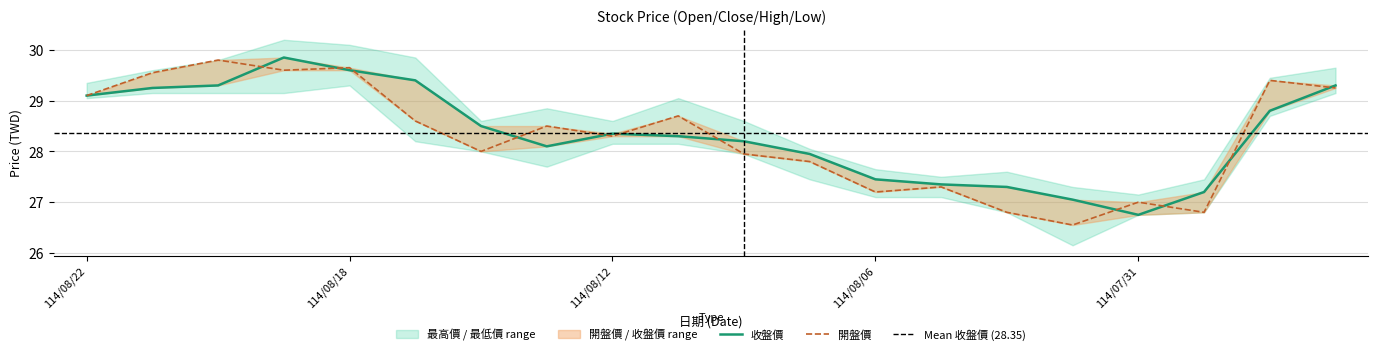

Where does the 開盤價 series first go above 28?

114/08/22